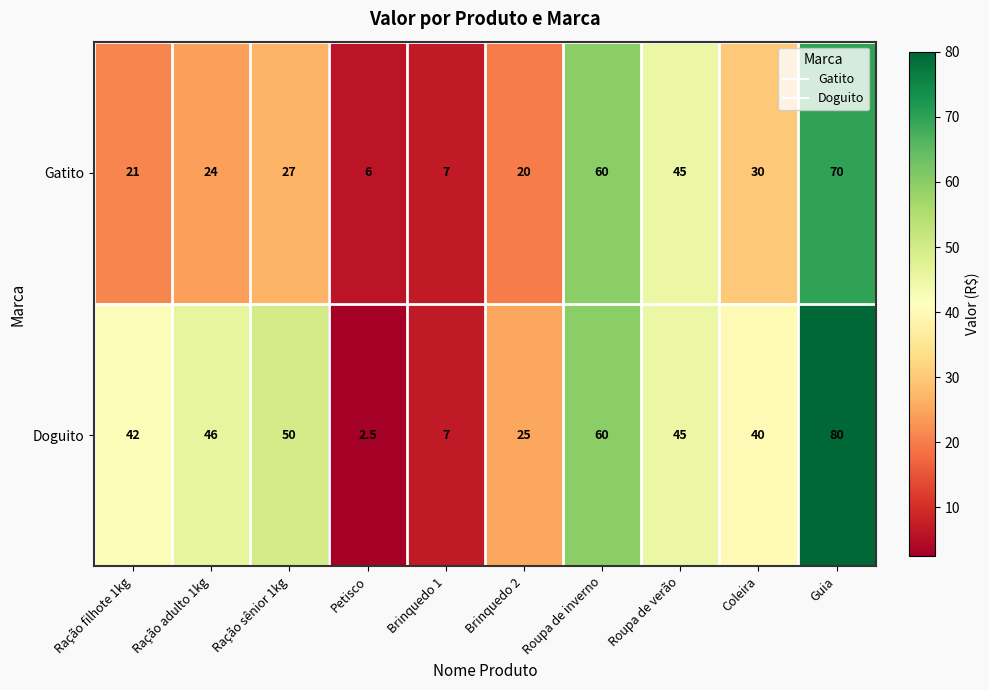

Which series has the widest spread of values?

Doguito